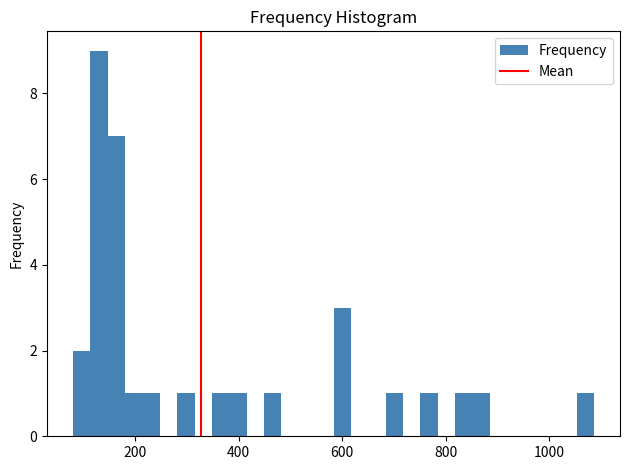

Read against the x-axis, roughly where is the centre of the tallest bar?

140